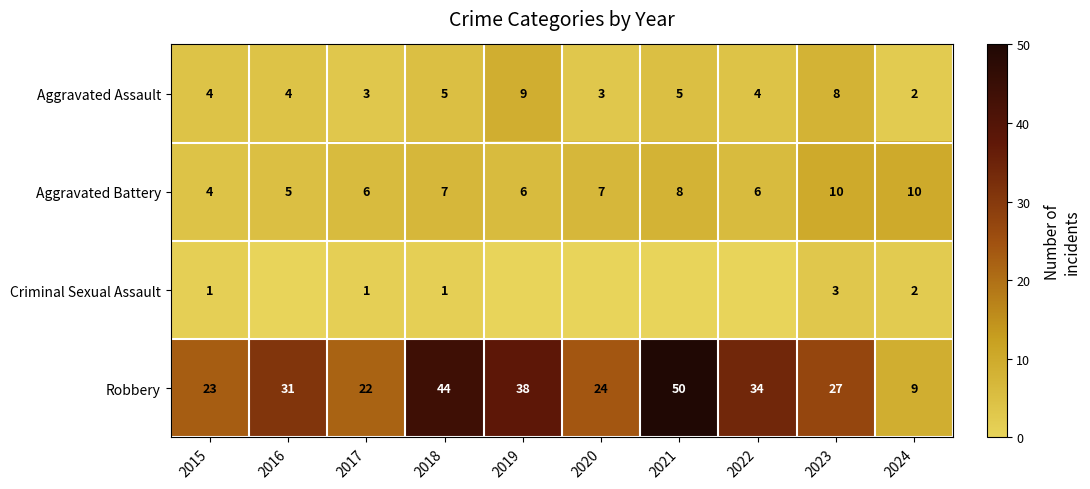

Read the Aggravated Battery value at 2021.

8